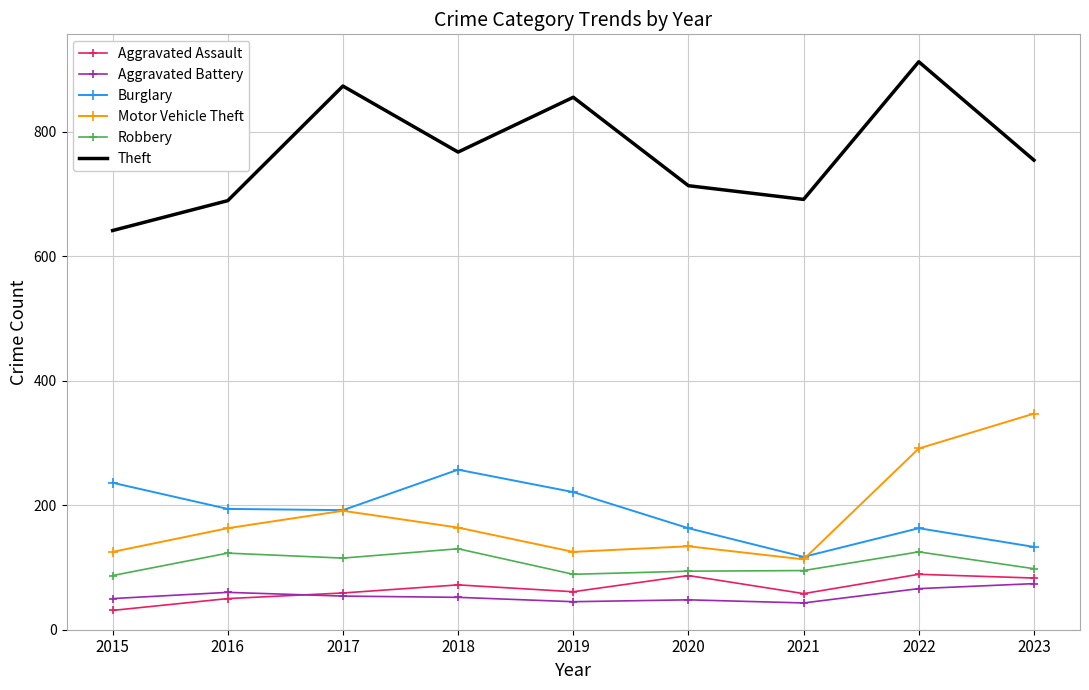

True or false: Theft and Motor Vehicle Theft intersect in this chart.

False